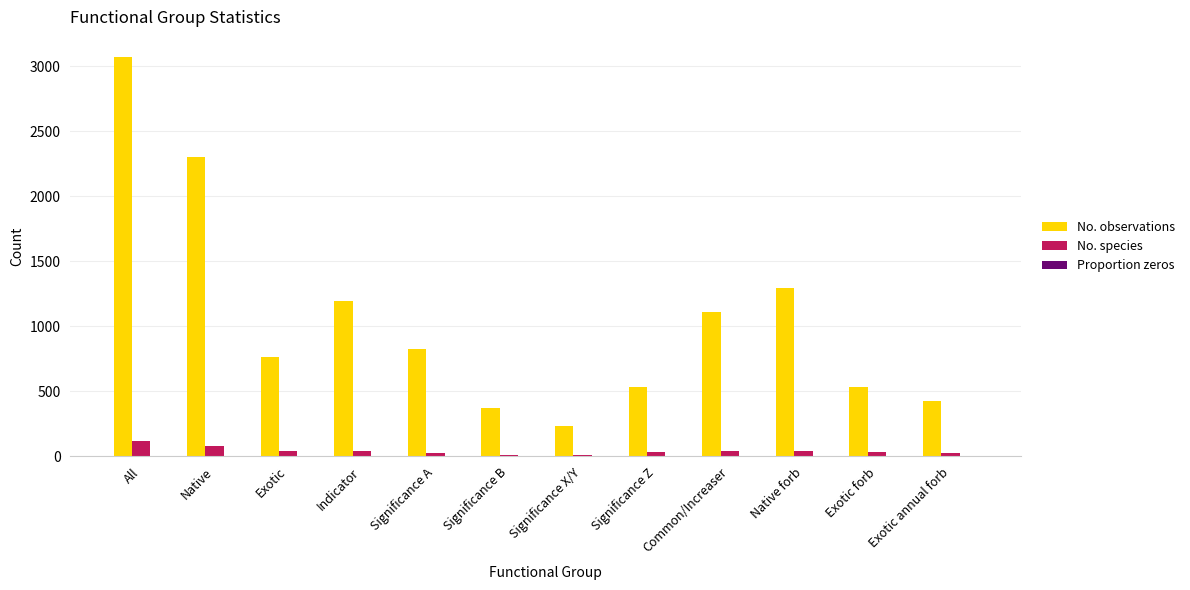

Which series changed the most between Native and Exotic annual forb?

No. observations